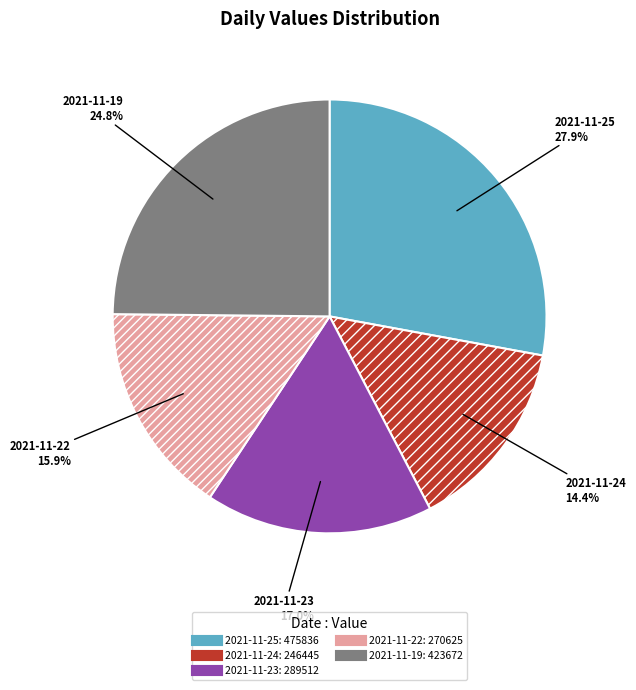

Is there any slice that represents more than half of the pie?

No